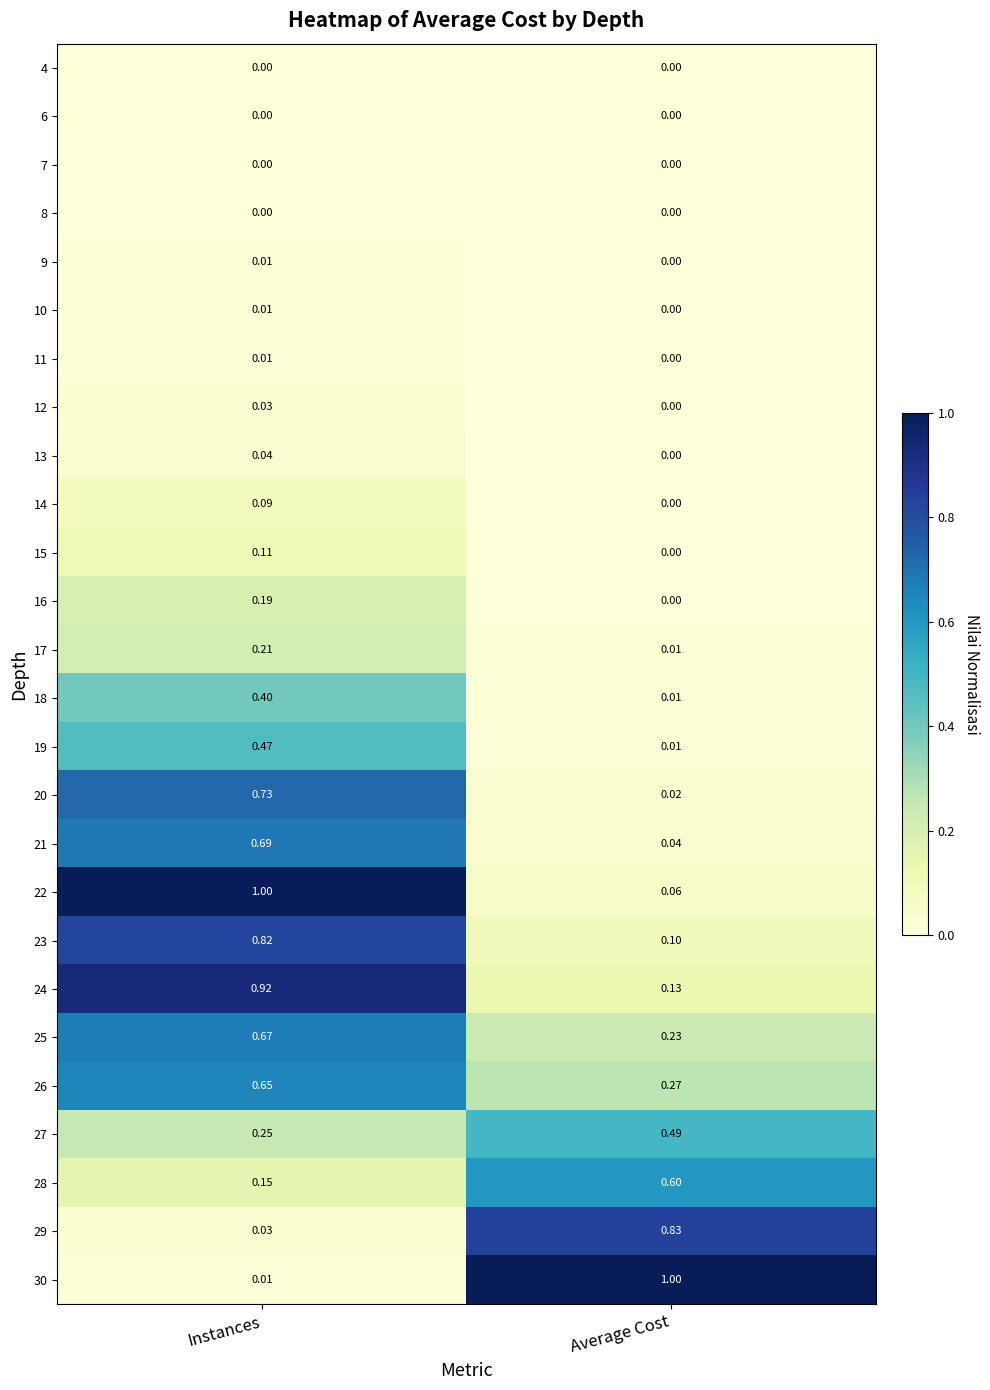

At which label is 26 closest to 0?

Average Cost